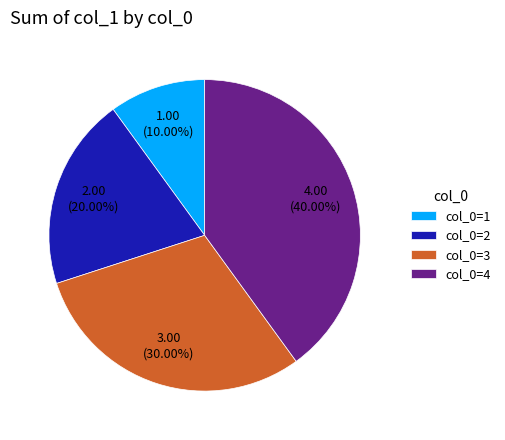

Rank the categories by value from lowest to highest.

col_0=1, col_0=2, col_0=3, col_0=4